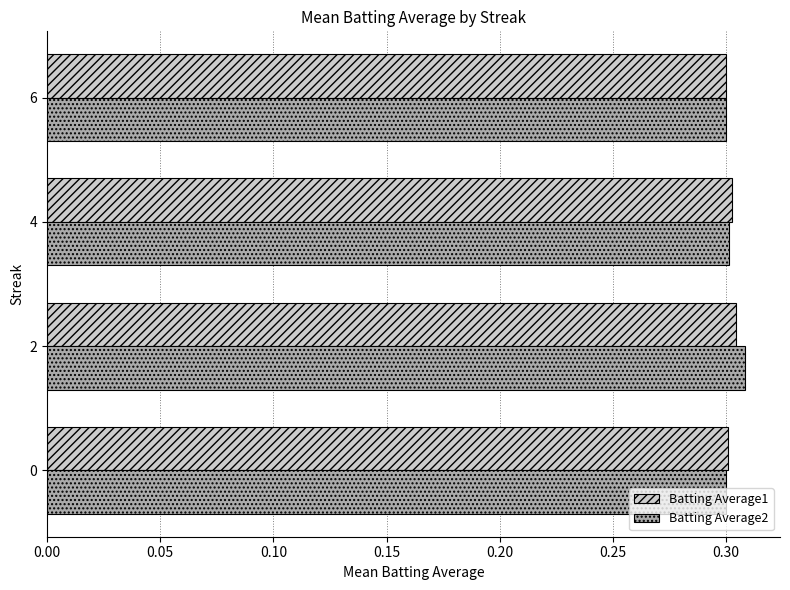

The Batting Average2 series shows 0.4 at 2. True or false?

False